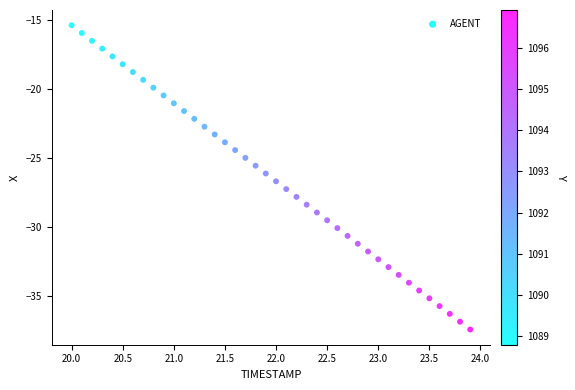

What is the range of Y values (max minus min)?

22.1